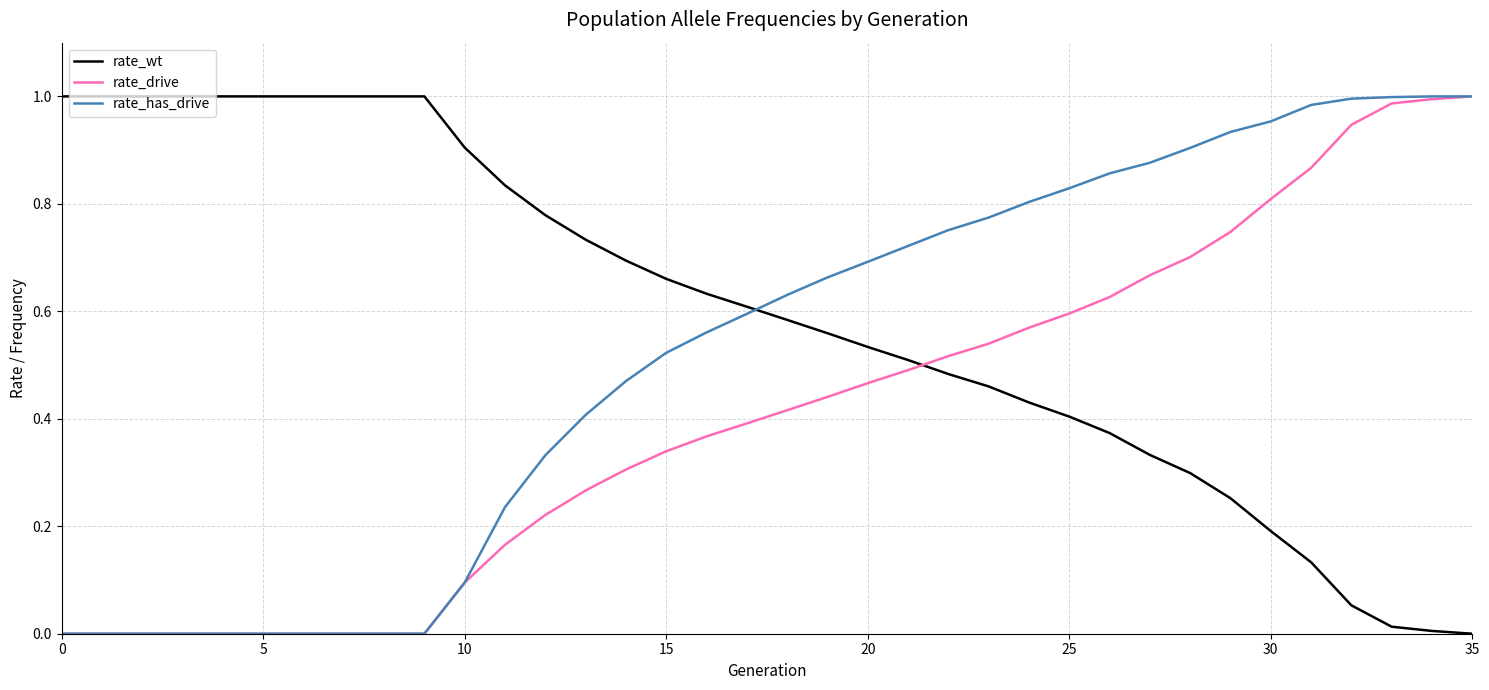

Which series ends up on top after the final intersection of rate_has_drive and rate_wt?

rate_has_drive